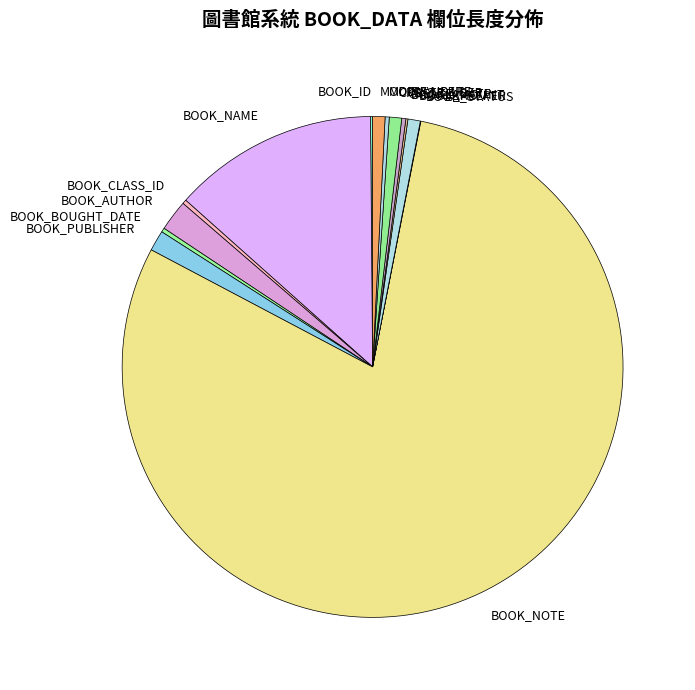

Is the sum of BOOK_NAME and CREATE_USER greater than half?

No